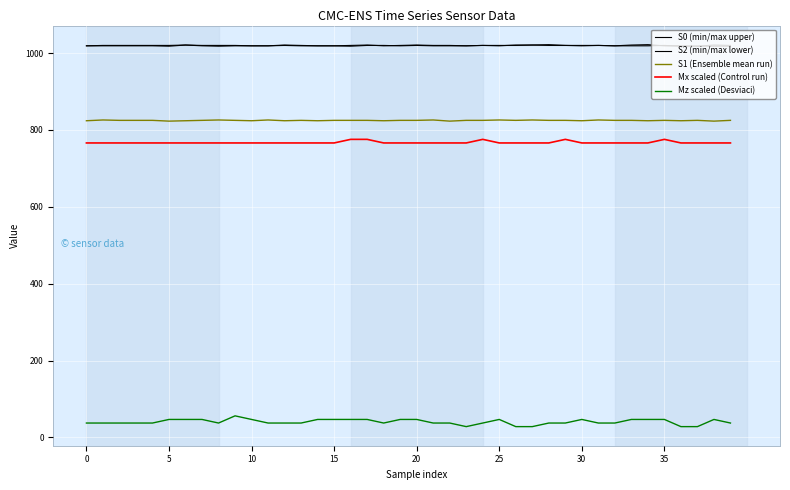

Is the value of S0 (min/max upper) at 20 greater than the value of S1 (Ensemble mean run) at 9?

Yes